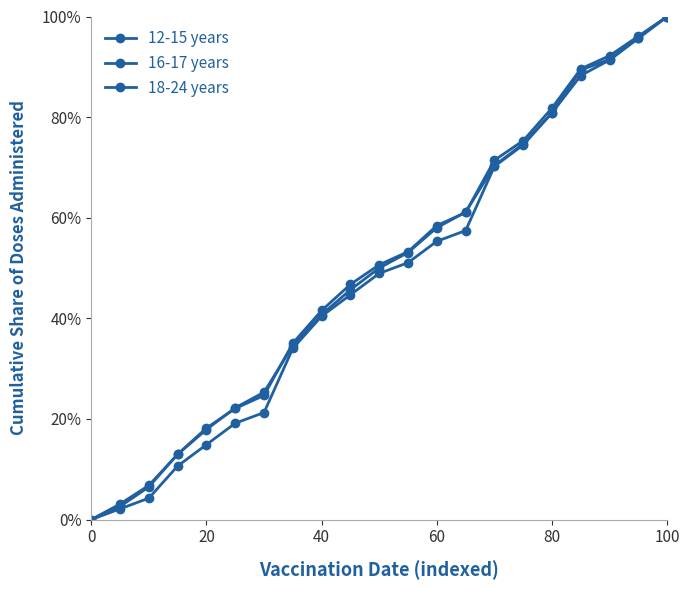

How many data points in 12-15 years are less than 48?

10